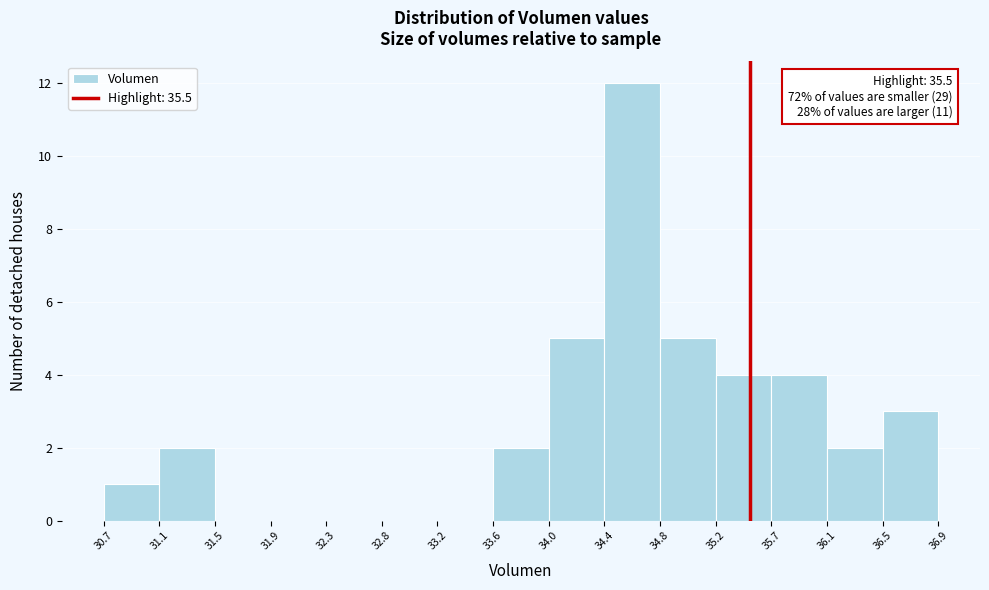

Which range on the x-axis has the tallest bar?

34.4 to 34.8